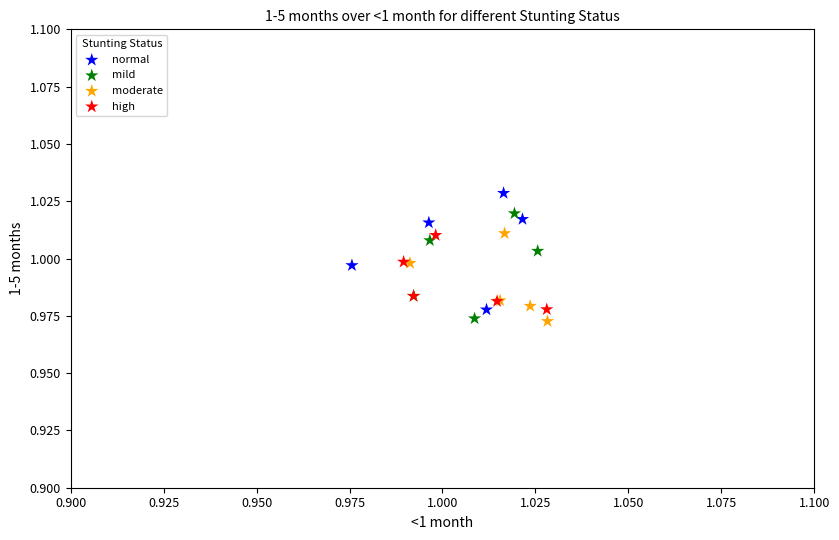

Which series reaches the maximum Y coordinate?

normal